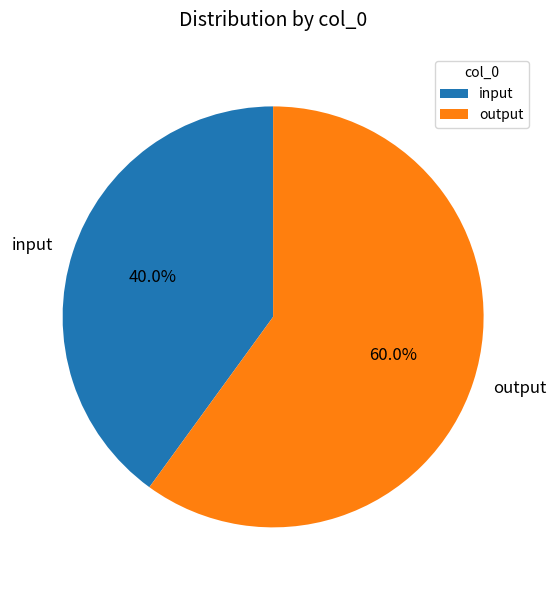

Which slice is the largest?

output